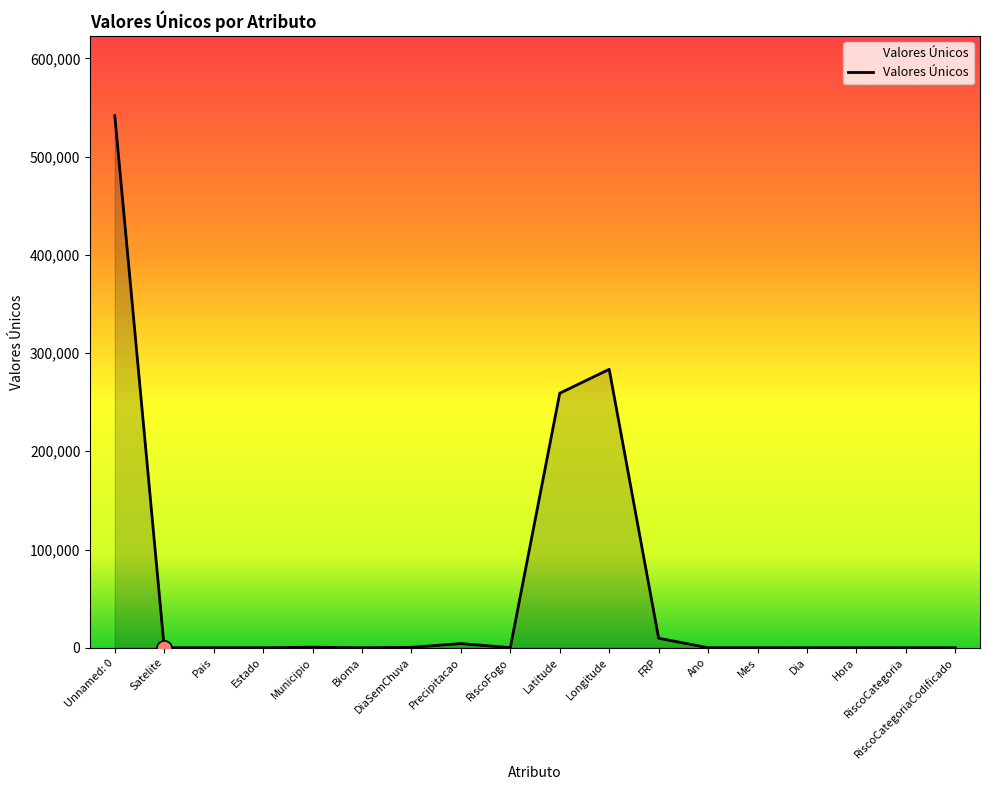

What is the change in value from RiscoFogo to RiscoCategoria?

-99